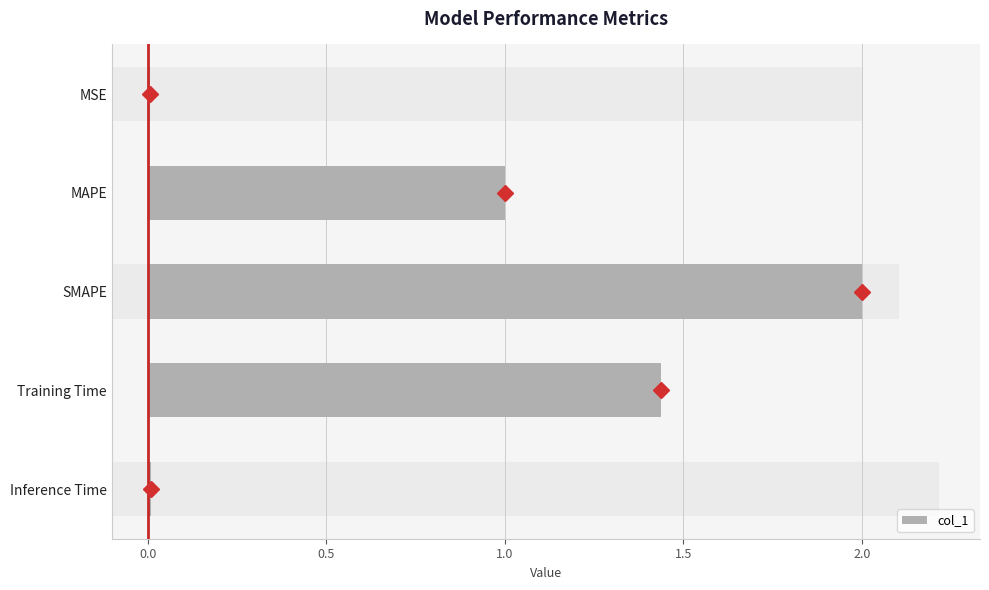

Read the value at SMAPE.

2.0